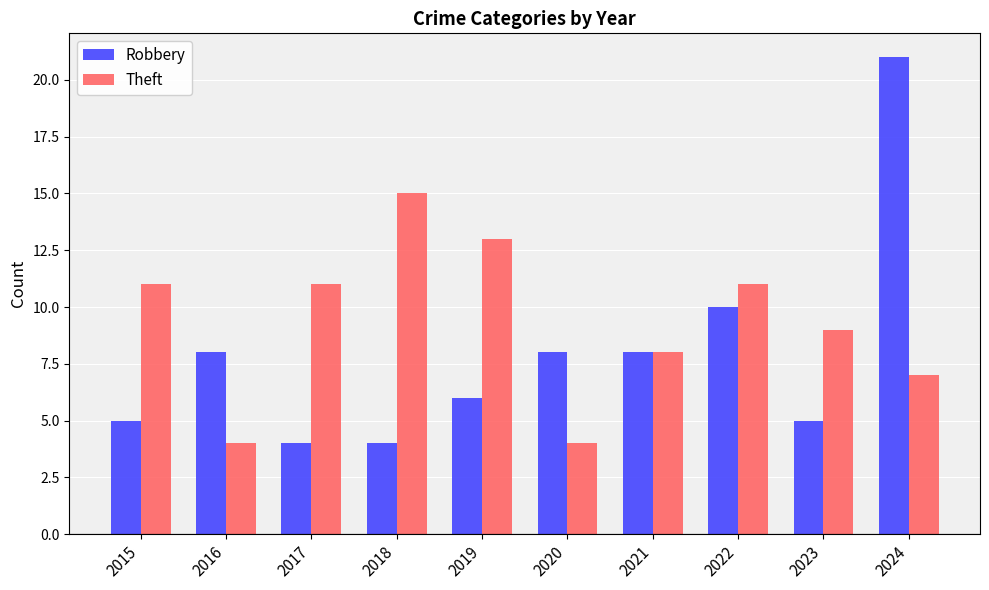

Which series has the largest total across all categories?

Theft